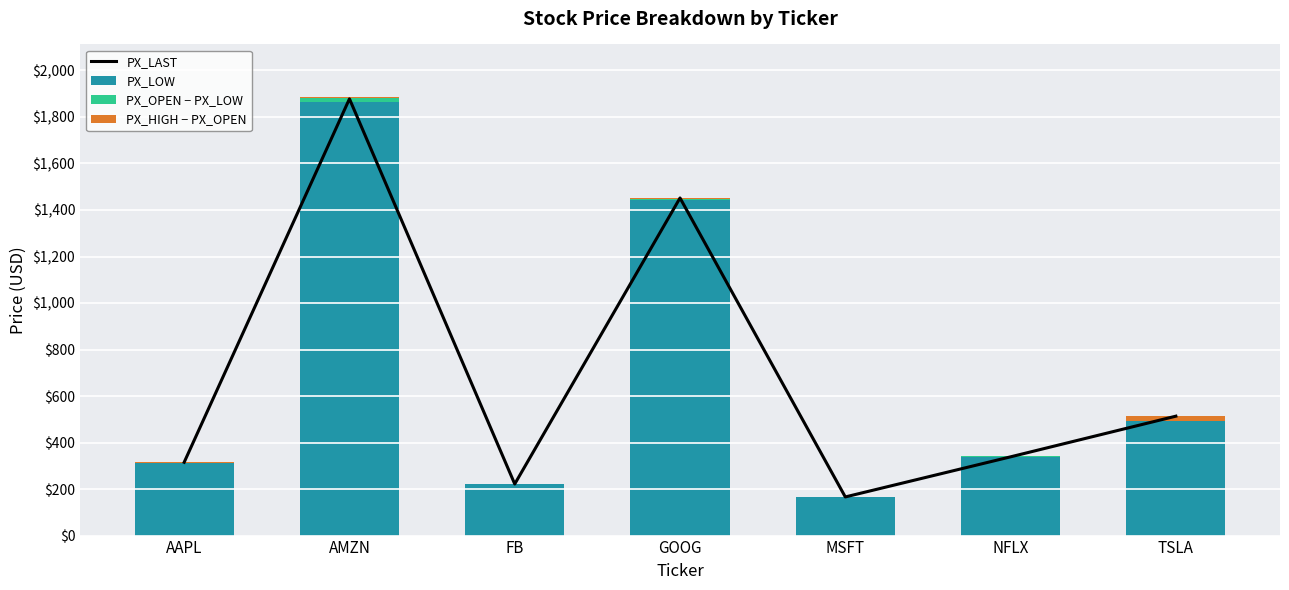

What is the difference between the highest and lowest values at FB?

221.7